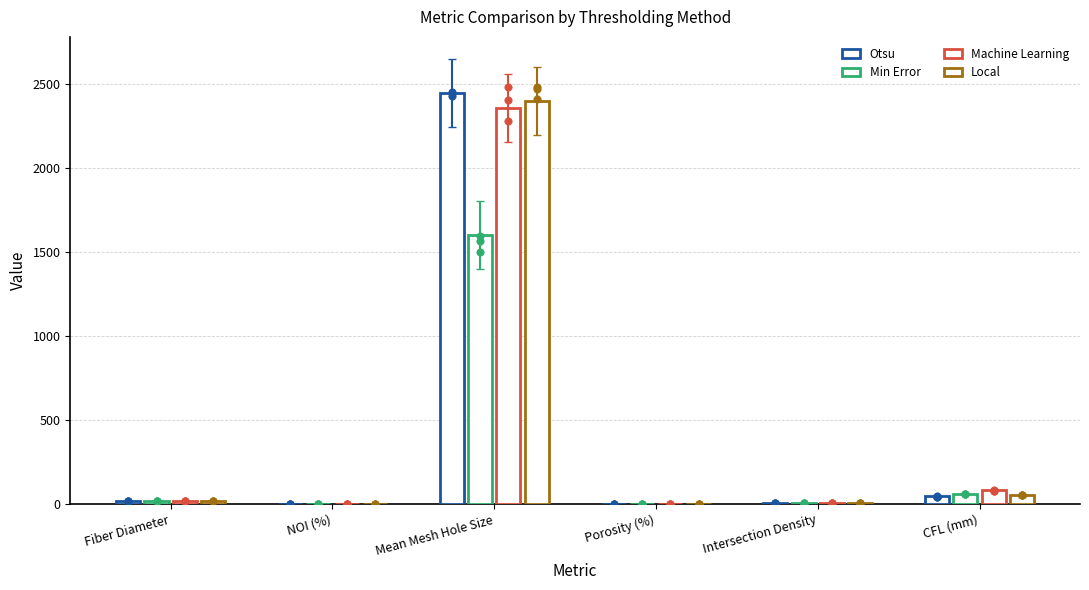

What is the total value across all series at NOI (%)?

1.9